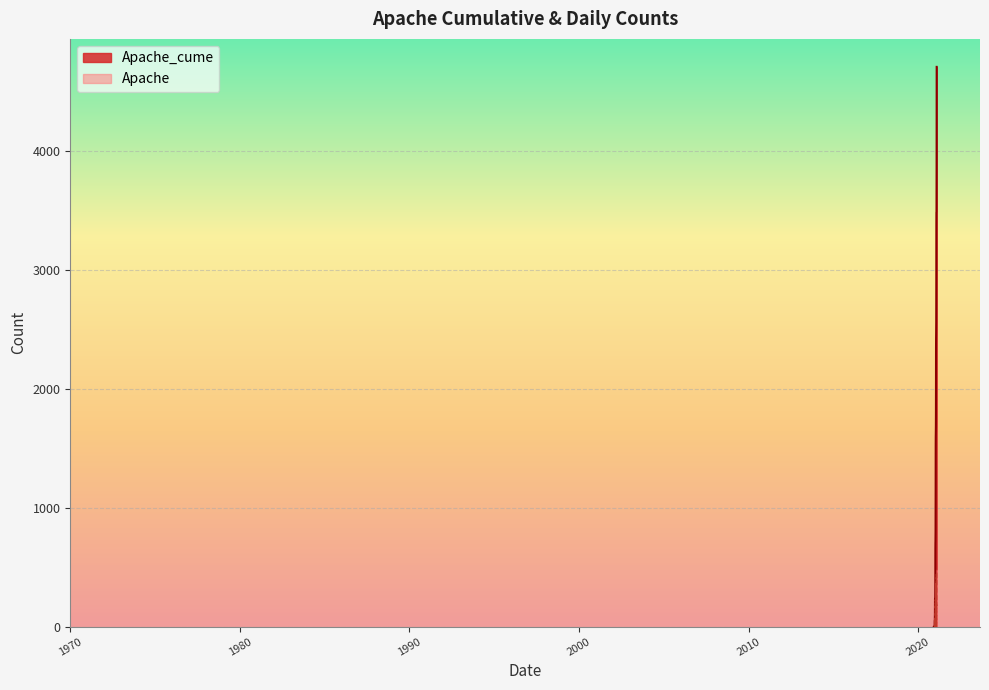

True or false: Apache_cume has more than 2 interior local peaks.

False